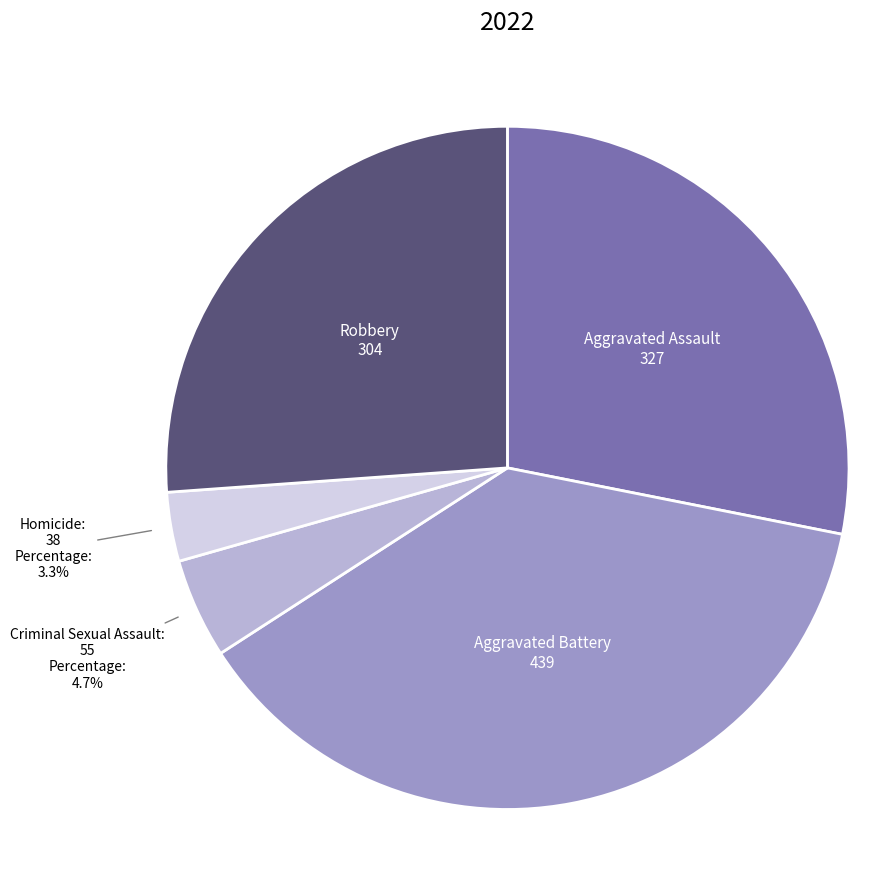

Does any single category account for the majority?

No